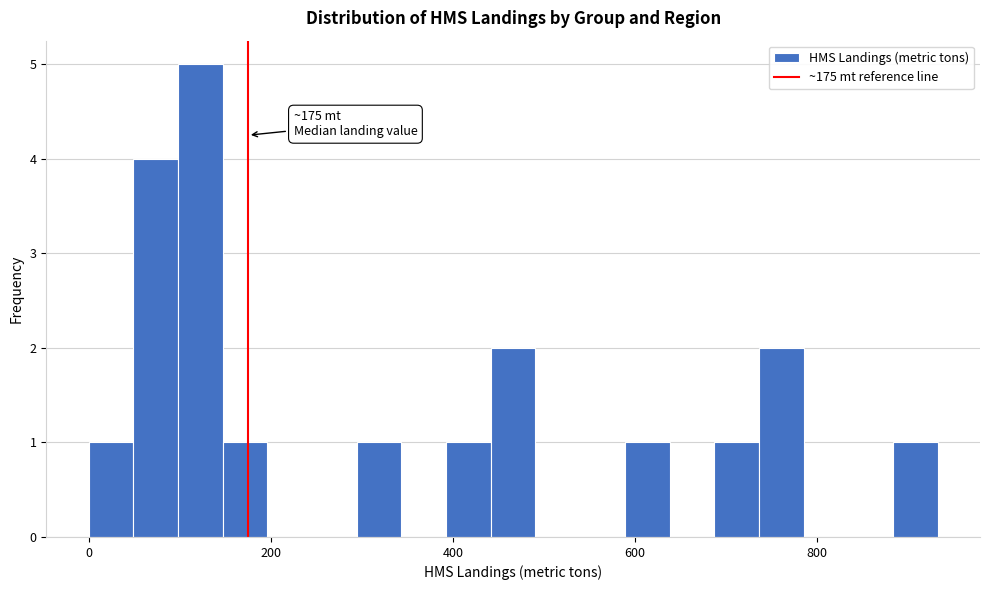

Read against the x-axis, roughly where is the centre of the tallest bar?

120